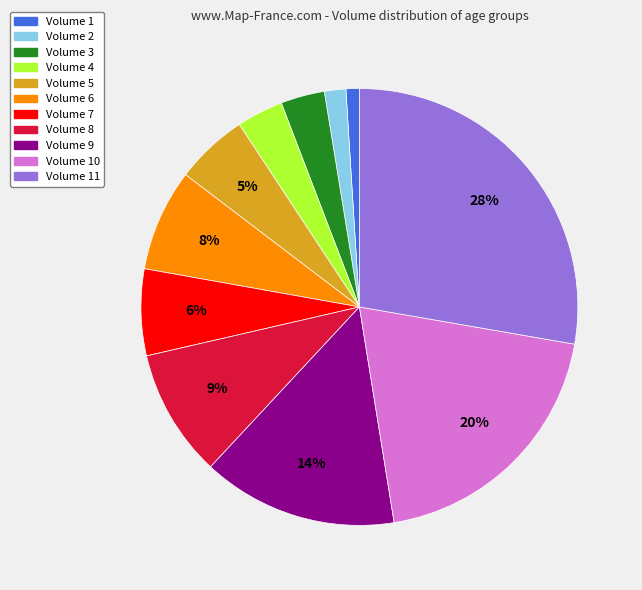

To the nearest percent, what is the difference between the largest and smallest slice percentages?

27%